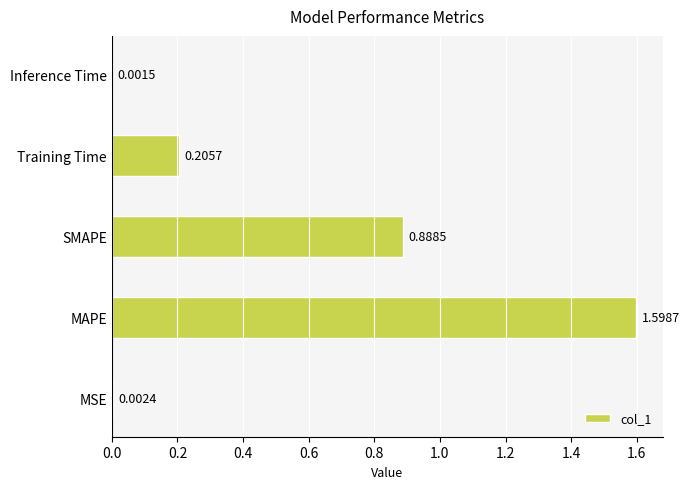

Which has a higher value, Training Time or MSE?

Training Time